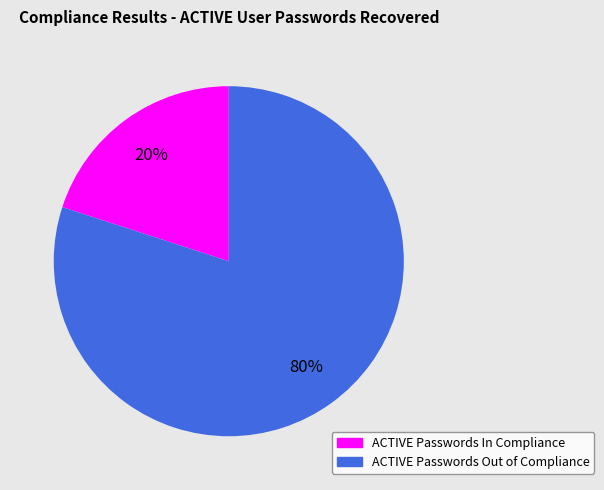

Count the number of slices in the pie.

2